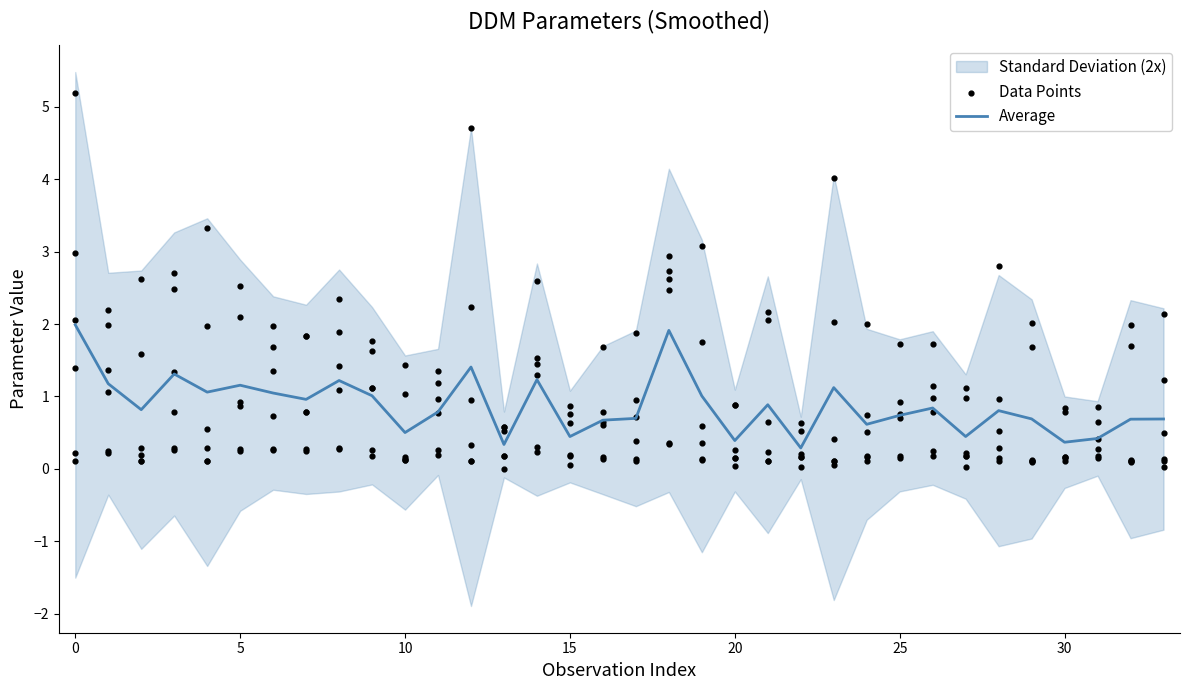

Which series has the largest total across all categories?

Average